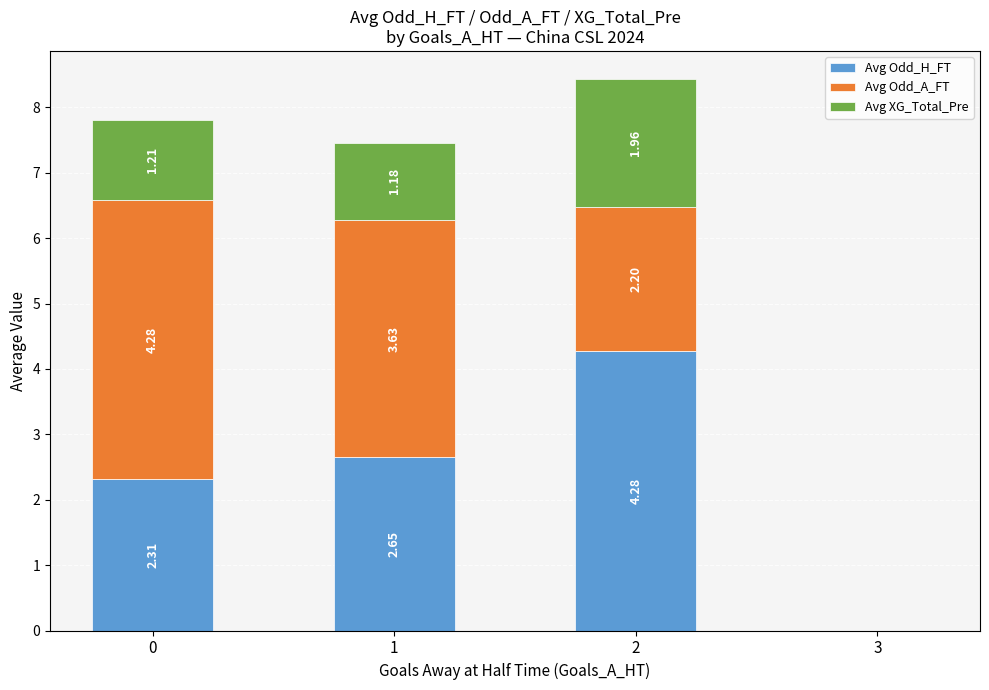

What is the sum of all Avg Odd_H_FT values?

9.2